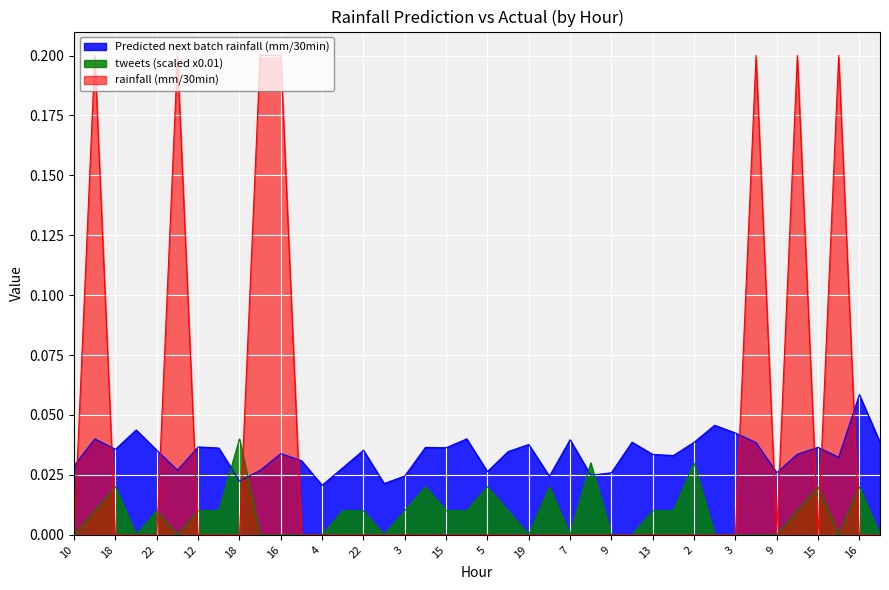

True or false: Predicted next batch rainfall (mm/30min) and tweets cross at least once.

True